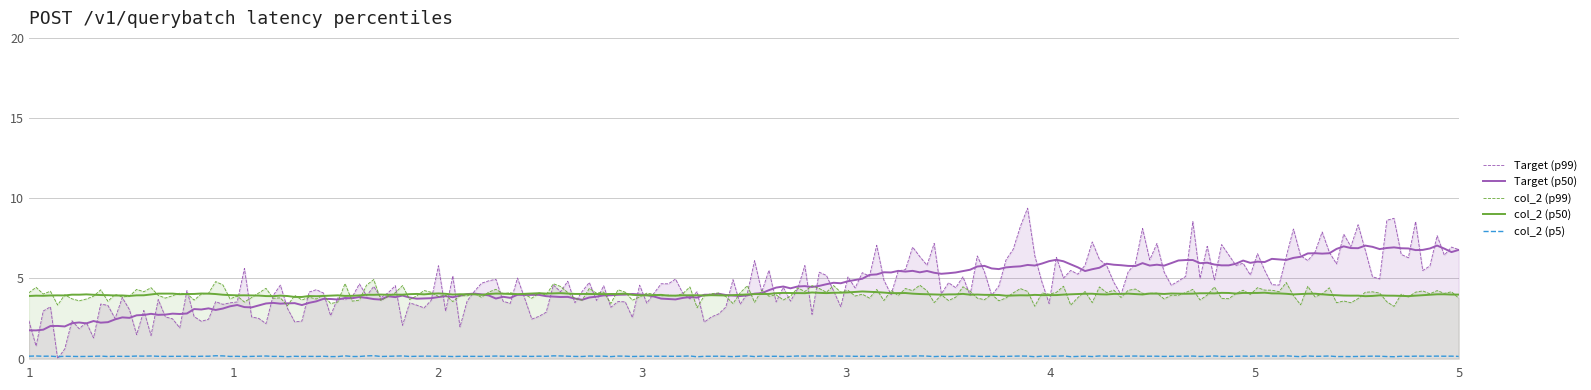

True or false: col_2 has more than 2 interior local peaks.

False